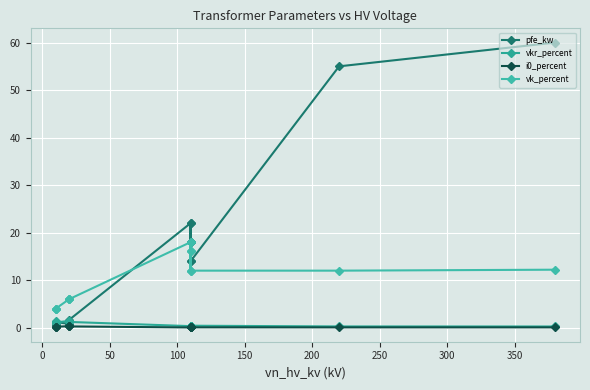

Which series ends up on top after the final intersection of pfe_kw and vkr_percent?

pfe_kw